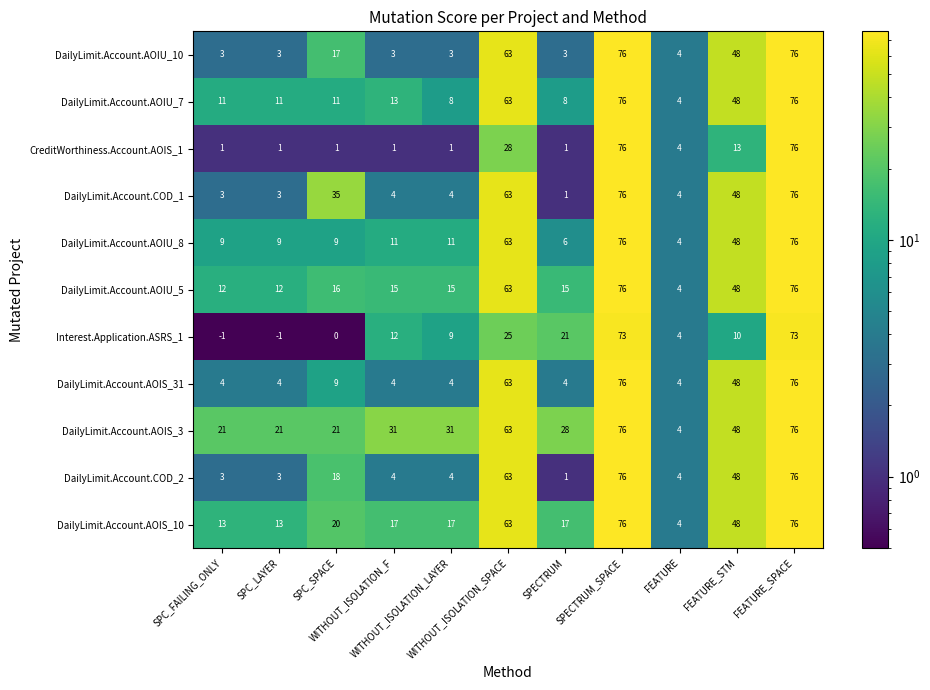

What is the difference between the maximum and minimum values in the CreditWorthiness.Account.AOIS_1 series?

75